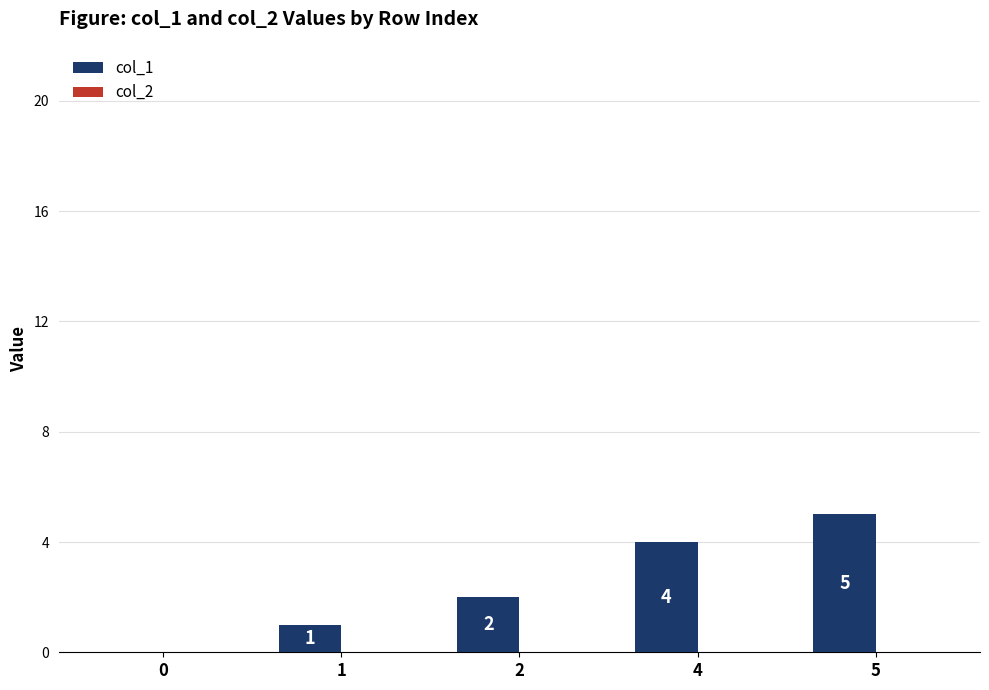

Reading right to left, what are all the values shown in this chart?

5=5	4=4	2=2	1=1	0=0